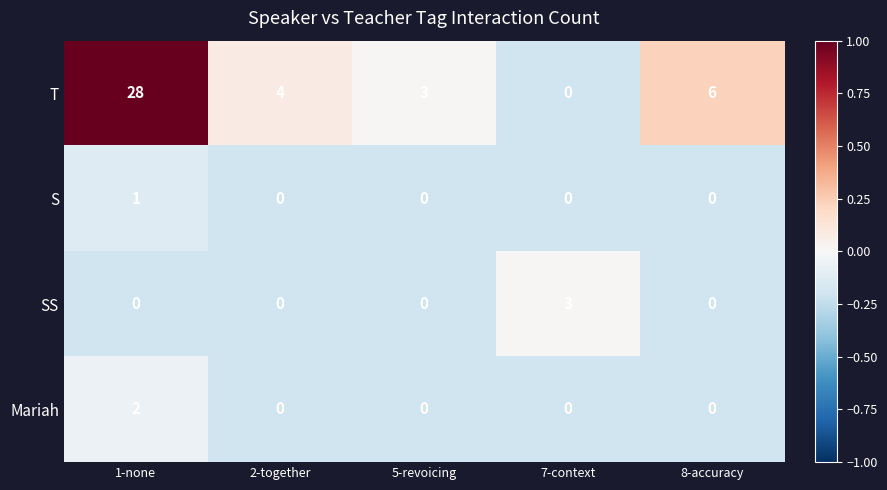

What is the maximum value shown in the chart?

28